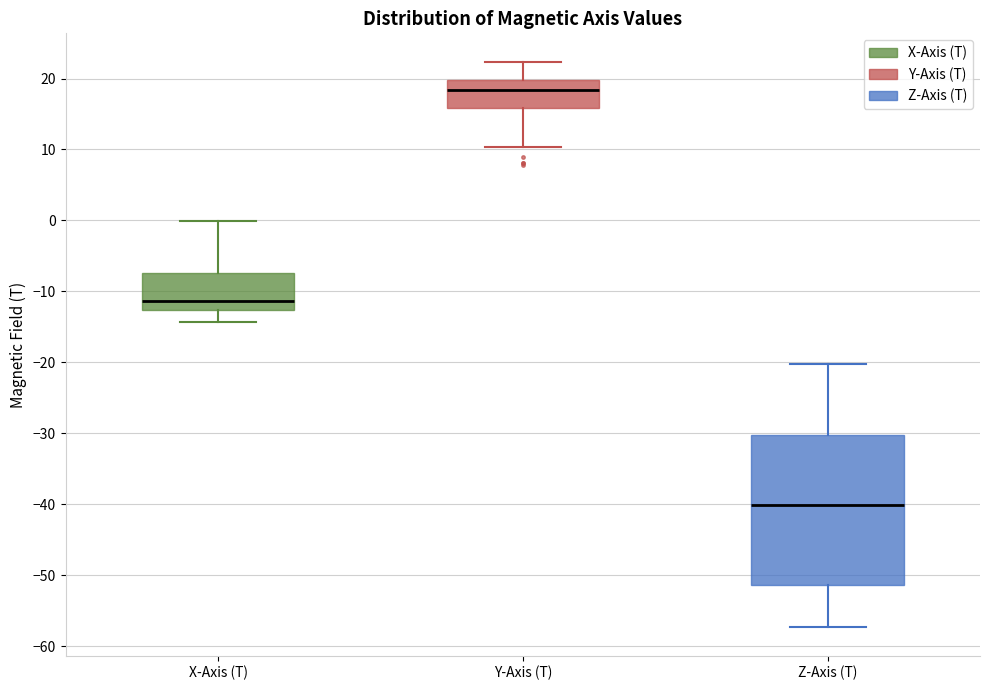

Where does the upper whisker of the box for Z-Axis (T) end on the y-axis? The values are not printed on the chart, so give them approximately, as read against the axis.

-20